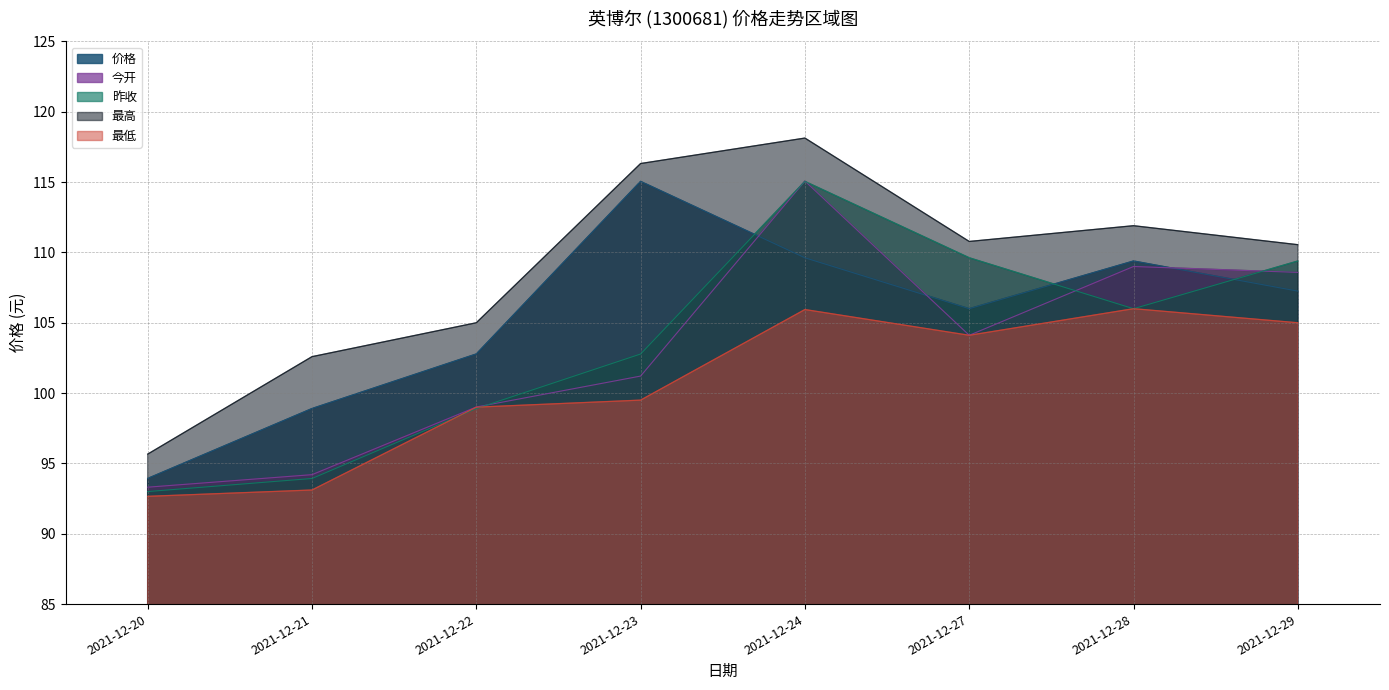

How many values in the 最高 series are below 110?

3